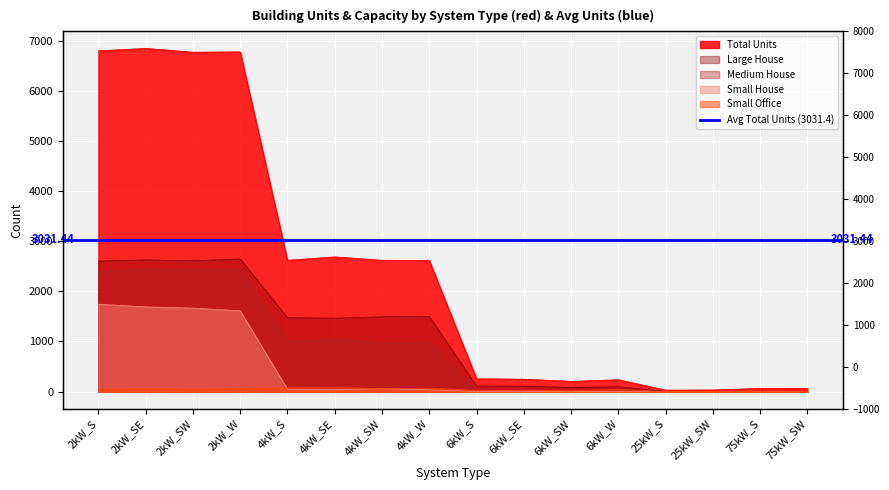

Reading left to right, extract all data points from this chart.

Large House: 2kW_S=2602	2kW_SE=2627	2kW_SW=2609	2kW_W=2644	4kW_S=1473	4kW_SE=1463	4kW_SW=1491	4kW_W=1498	6kW_S=110	6kW_SE=108	6kW_SW=80	6kW_W=95	25kW_S=0	25kW_SW=0	75kW_S=0	75kW_SW=0
Medium House: 2kW_S=2385	2kW_SE=2446	2kW_SW=2431	2kW_W=2438	4kW_S=990	4kW_SE=1053	4kW_SW=974	4kW_W=982	6kW_S=17	6kW_SE=21	6kW_SW=21	6kW_W=23	25kW_S=0	25kW_SW=0	75kW_S=0	75kW_SW=0
Small House: 2kW_S=1742	2kW_SE=1689	2kW_SW=1664	2kW_W=1611	4kW_S=47	4kW_SE=40	4kW_SW=56	4kW_W=35	6kW_S=0	6kW_SE=0	6kW_SW=0	6kW_W=0	25kW_S=0	25kW_SW=0	75kW_S=0	75kW_SW=0
Small Office: 2kW_S=45	2kW_SE=56	2kW_SW=49	2kW_W=60	4kW_S=73	4kW_SE=76	4kW_SW=59	4kW_W=66	6kW_S=21	6kW_SE=25	6kW_SW=13	6kW_W=37	25kW_S=0	25kW_SW=0	75kW_S=0	75kW_SW=0
Total Units: 2kW_S=6797	2kW_SE=6845	2kW_SW=6770	2kW_W=6776	4kW_S=2618	4kW_SE=2686	4kW_SW=2619	4kW_W=2615	6kW_S=254	6kW_SE=246	6kW_SW=203	6kW_W=235	25kW_S=28	25kW_SW=31	75kW_S=62	75kW_SW=59